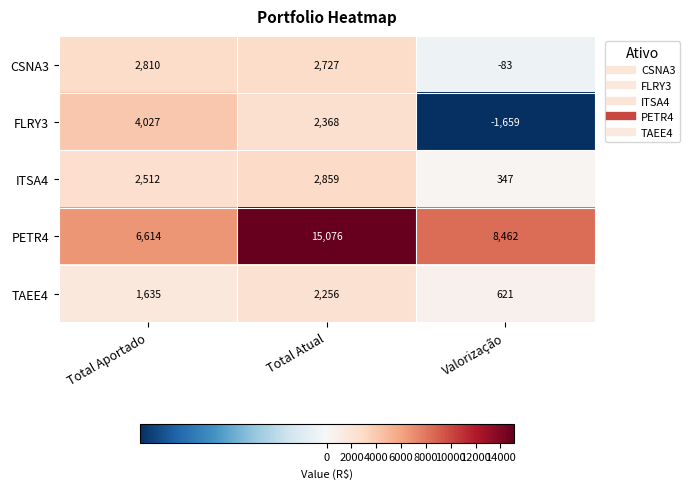

How many data points does each series have?

3